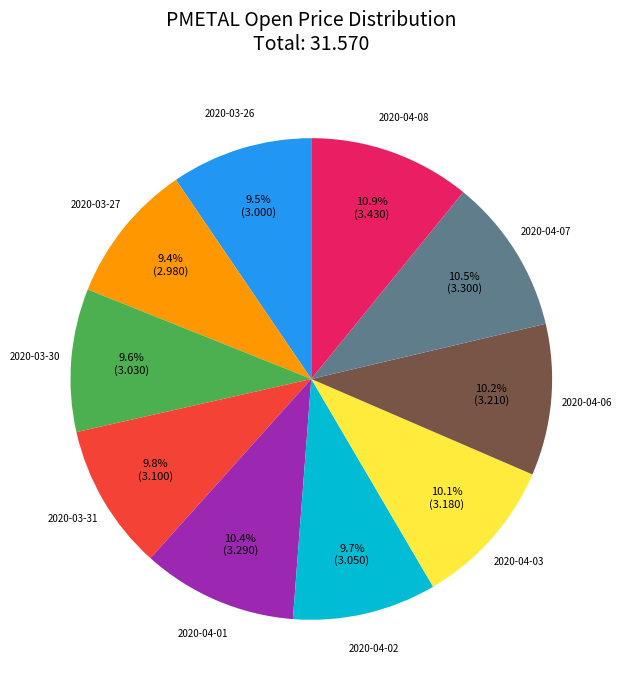

Is there a majority slice in this chart?

No